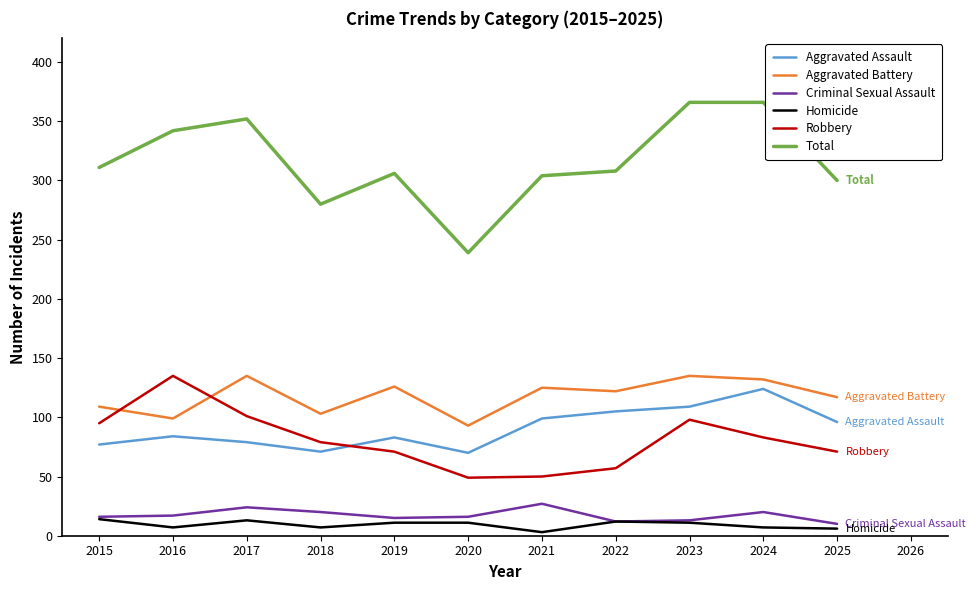

True or false: Total has more than 1 points higher than both neighbors.

True